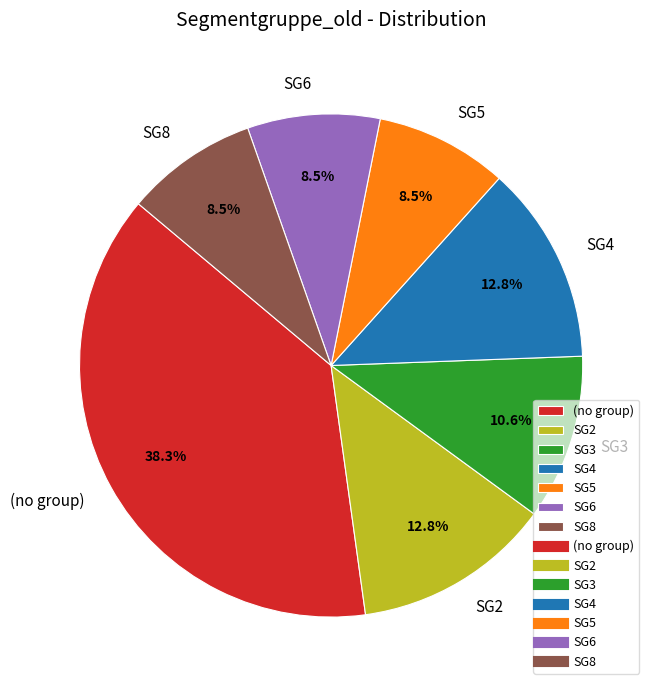

Does SG3 account for over 50% of the chart?

No